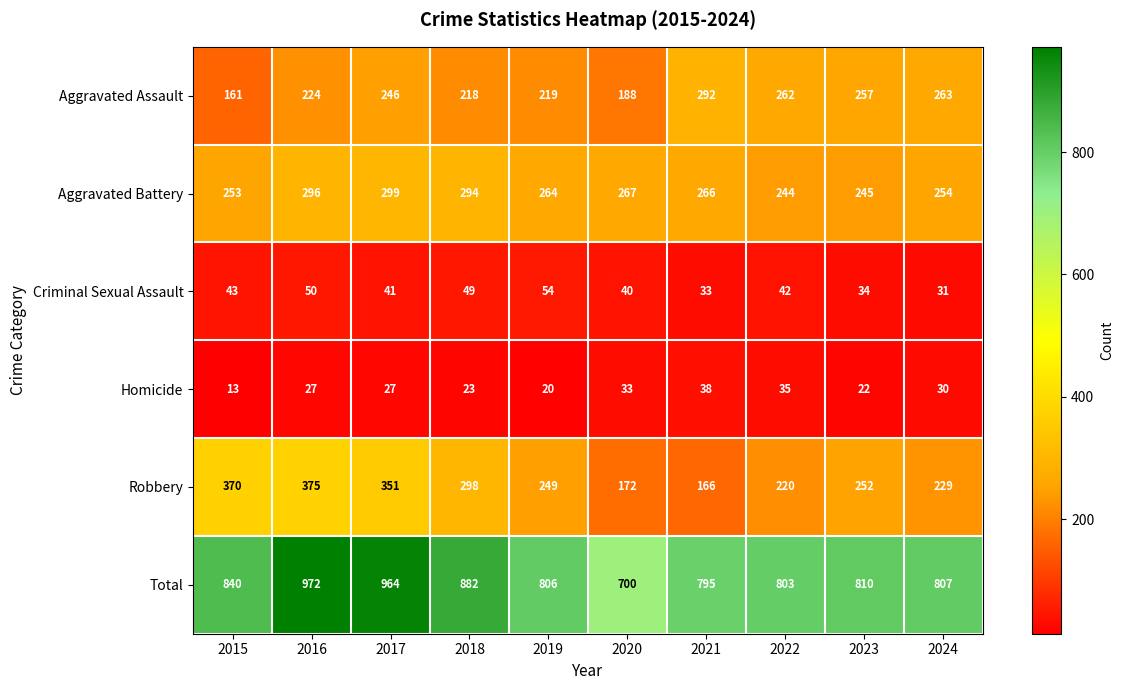

At which label is Aggravated Battery closest to 271?

2020